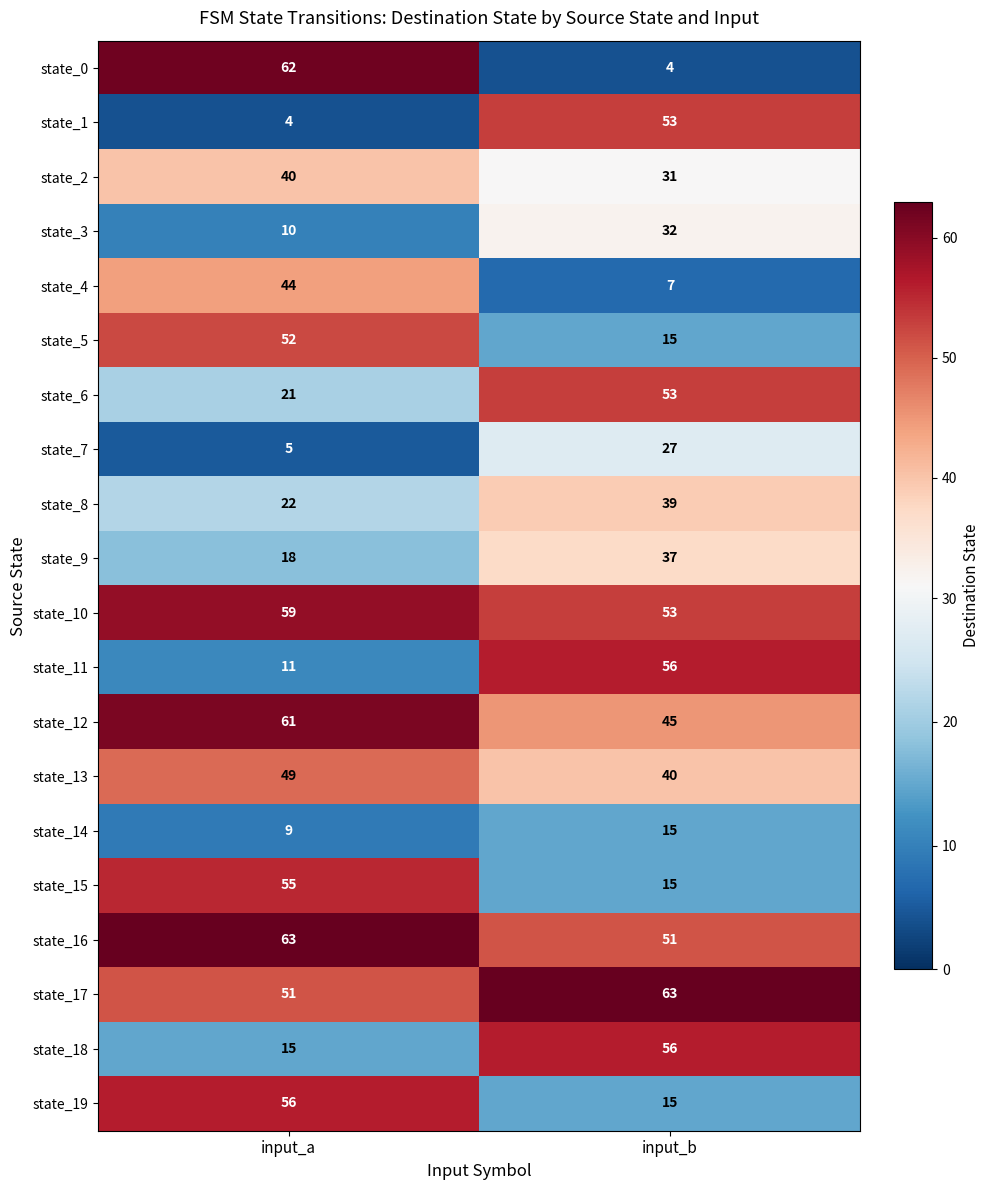

Is it true that state_14 equals 23 at input_b?

False